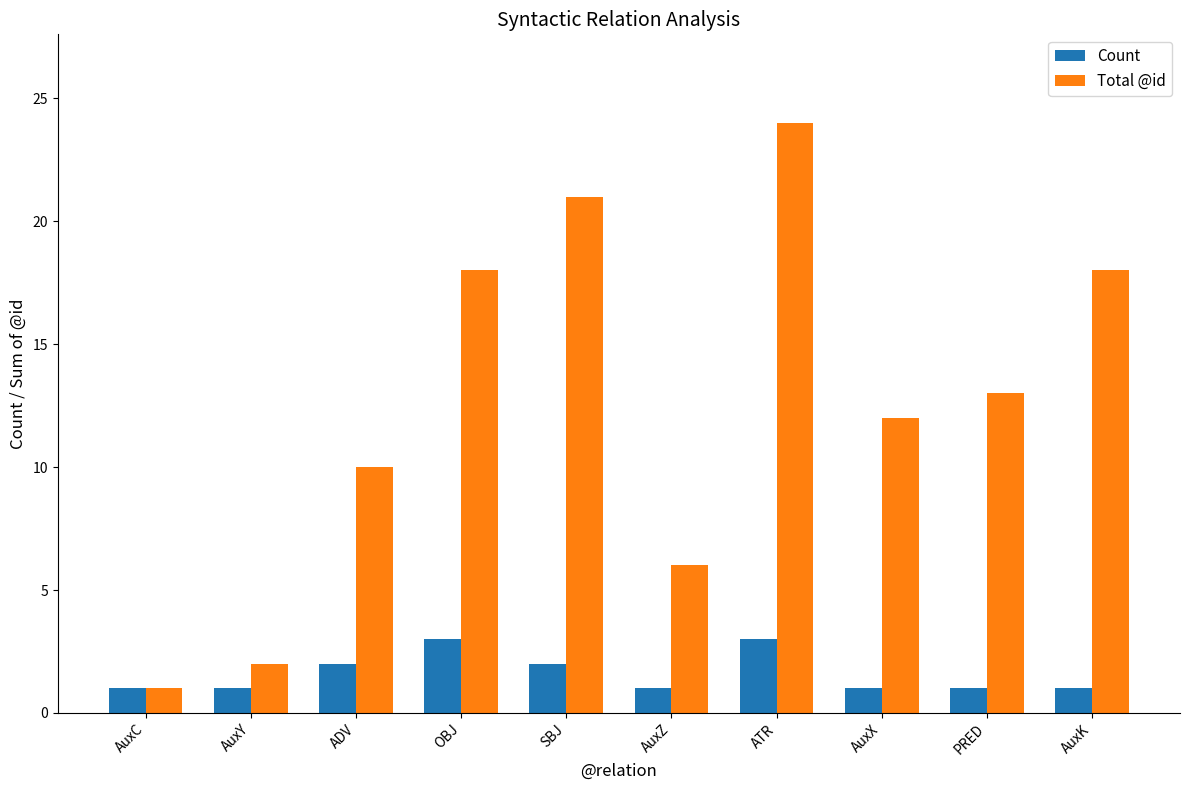

Reading left to right, extract all data points from this chart.

Count: AuxC=1	AuxY=1	ADV=2	OBJ=3	SBJ=2	AuxZ=1	ATR=3	AuxX=1	PRED=1	AuxK=1
Total @id: AuxC=1	AuxY=2	ADV=10	OBJ=18	SBJ=21	AuxZ=6	ATR=24	AuxX=12	PRED=13	AuxK=18